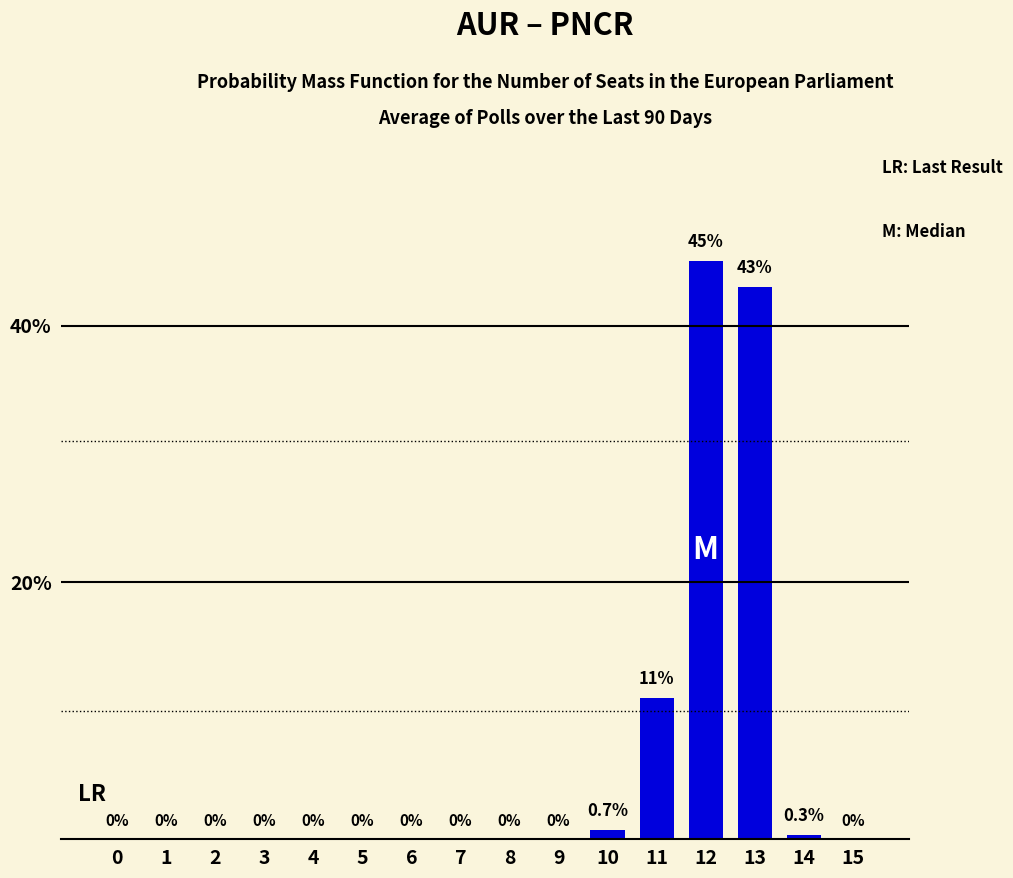

Reading left to right, list all the values displayed in this chart.

0=0.0	1=0.0	2=0.0	3=0.0	4=0.0	5=0.0	6=0.0	7=0.0	8=0.0	9=0.0	10=0.7	11=11.0	12=45.0	13=43.0	14=0.3	15=0.0